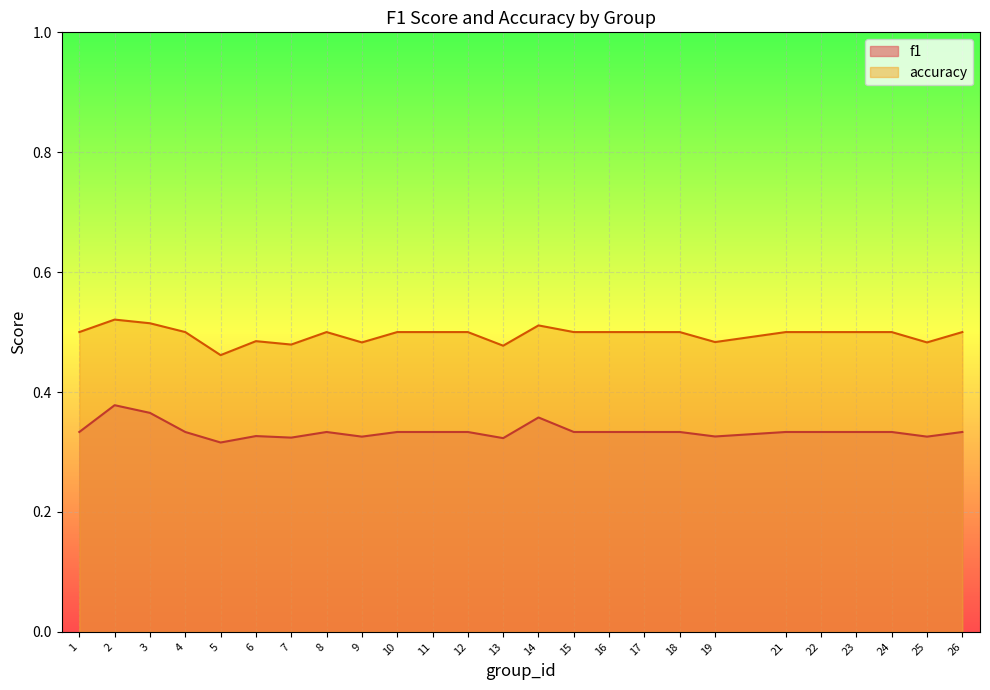

Where is the first local minimum for f1?

5